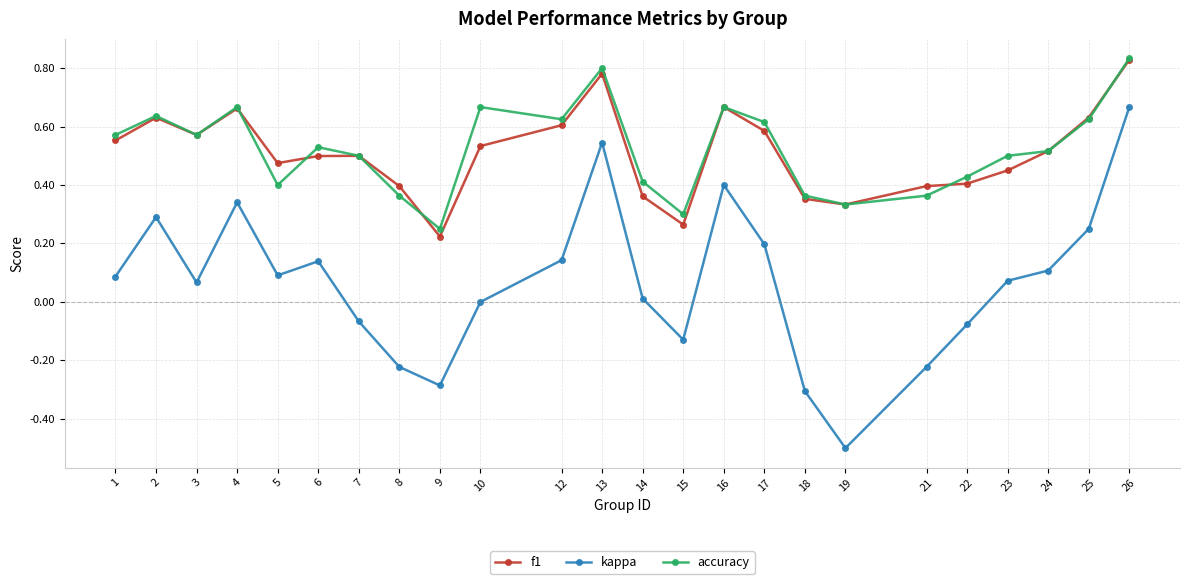

What is the minimum value for kappa?

-0.5